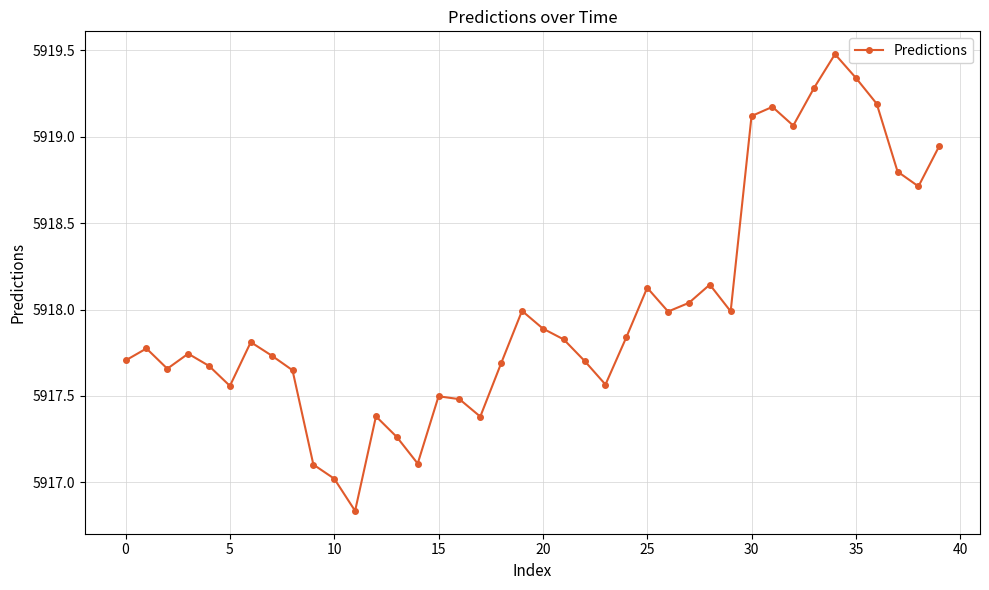

What is the sum of all values?

236720.3